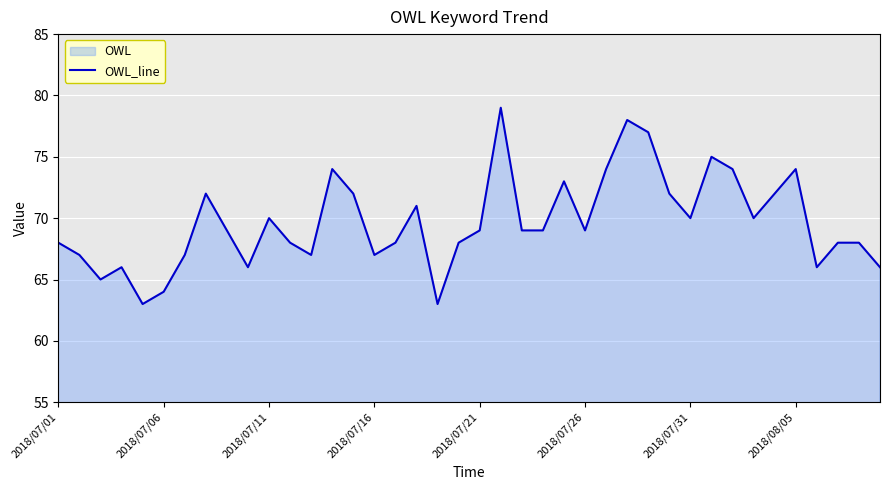

What is the smallest value displayed?

63